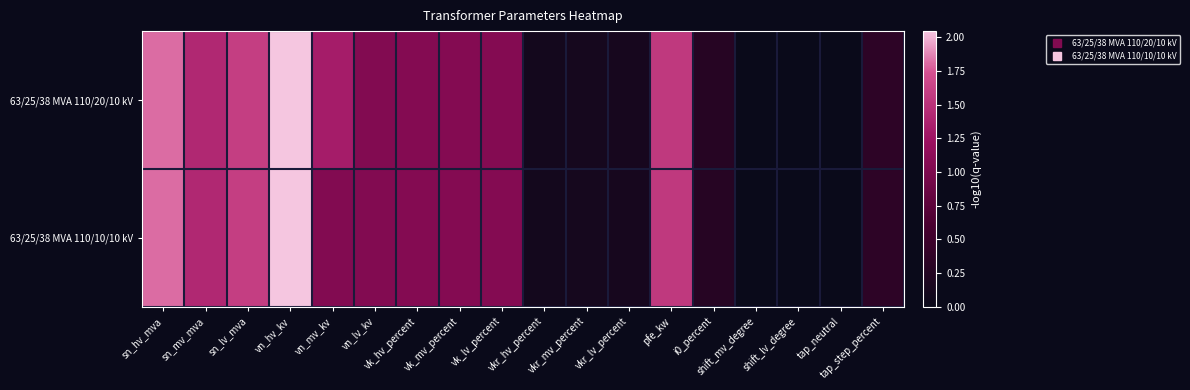

Which has a higher value, tap_step_percent or sn_hv_mva?

sn_hv_mva